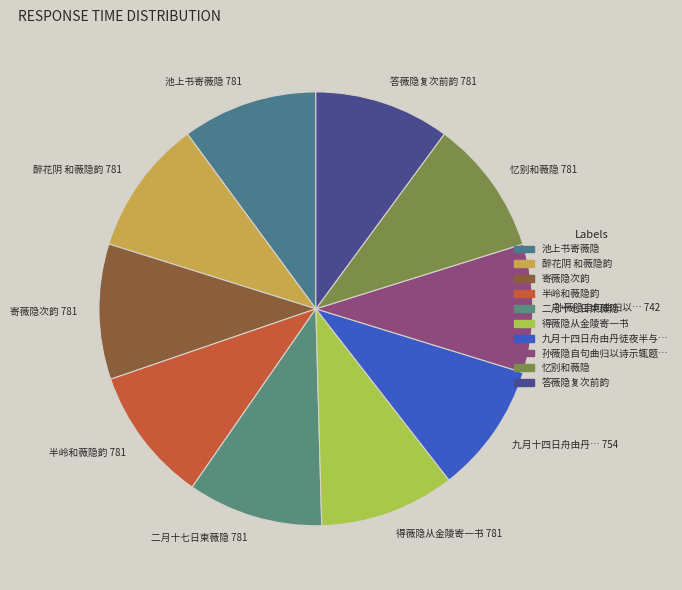

Do 寄薇隐次韵 781 and 二月十七日柬薇隐 781 together represent more than half of the pie?

No